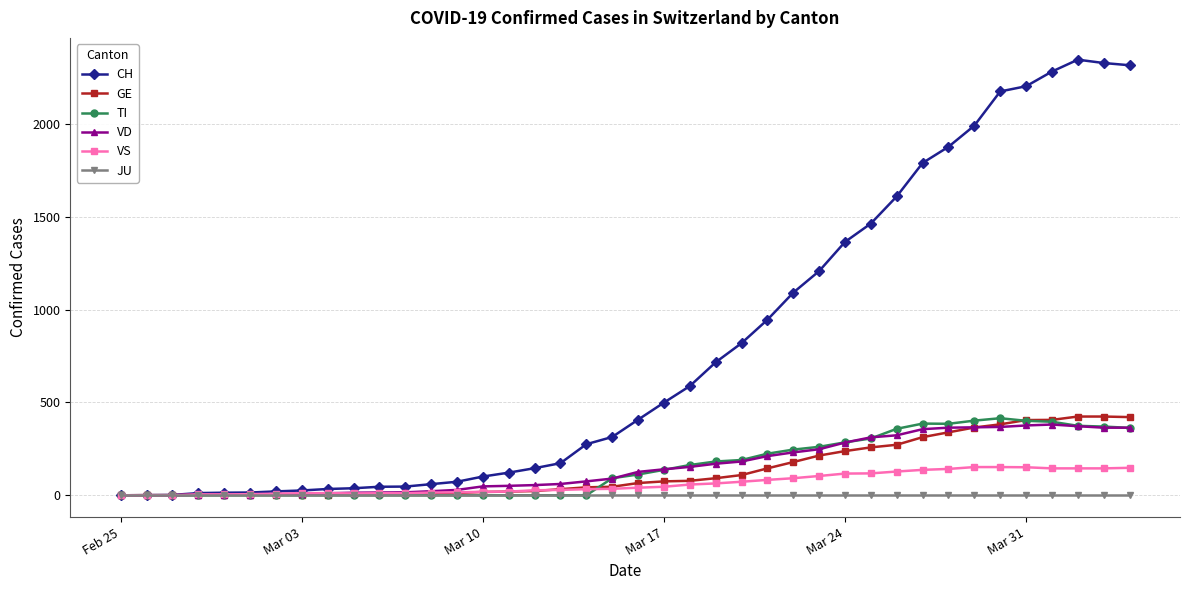

Which series has the largest range (max minus min)?

CH